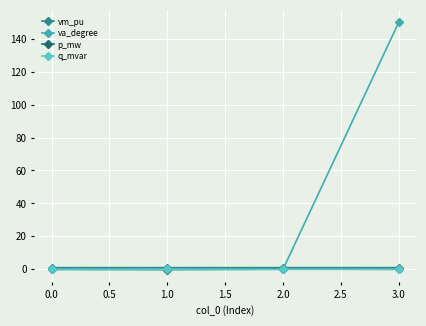

How many data points does each series have?

4